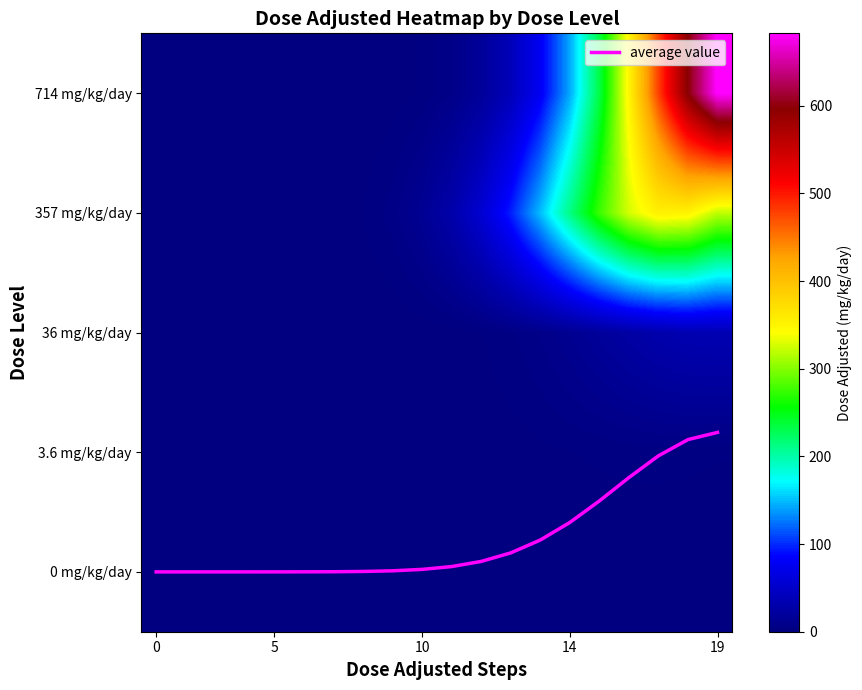

Read the 714 mg/kg/day value at 19.

682.6